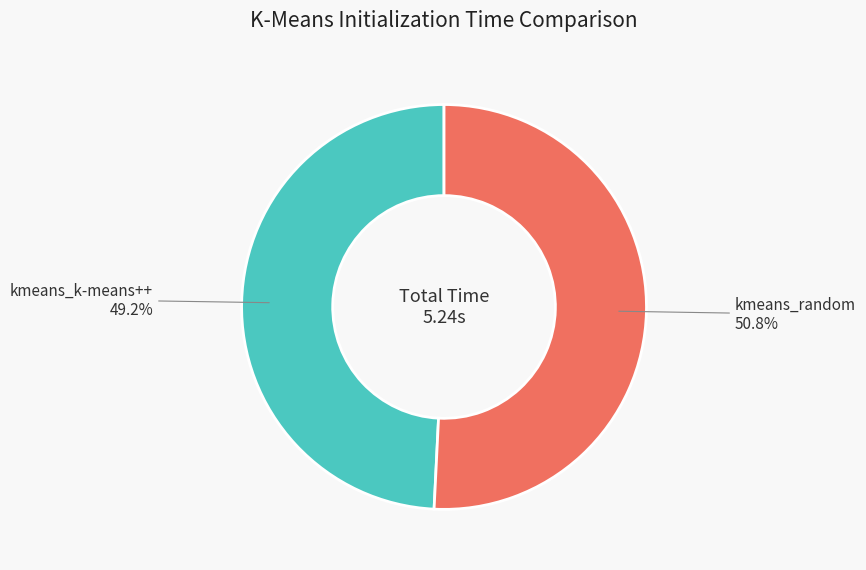

Which slice is the largest?

kmeans_random